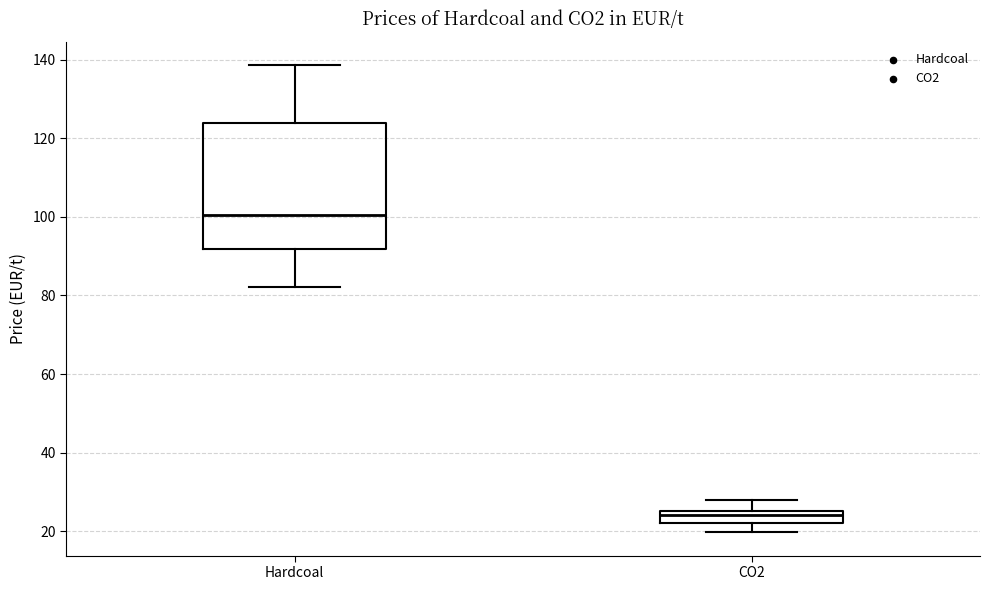

Which box has the lowest median line?

CO2